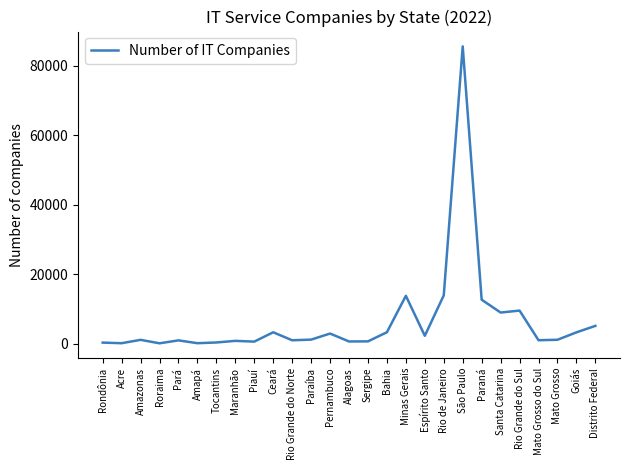

What is the ratio of the value at Goiás to the value at Pernambuco?

1.1